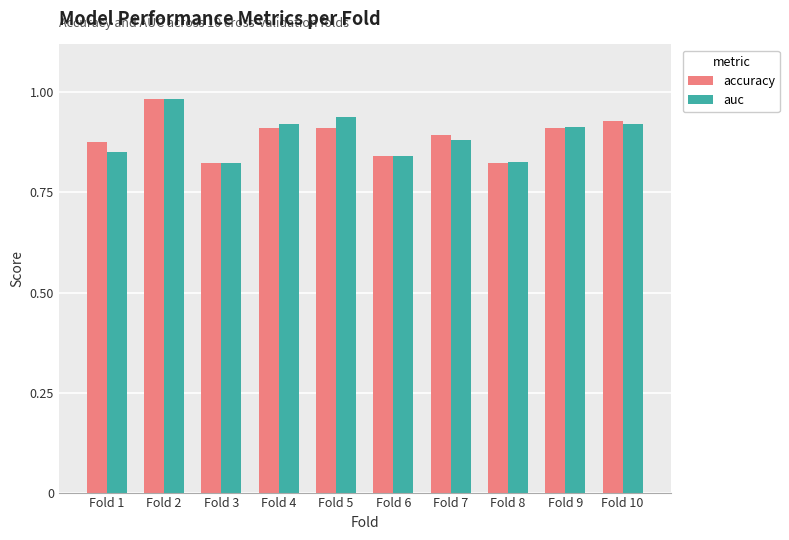

How many accuracy values are between 0 and 1?

10